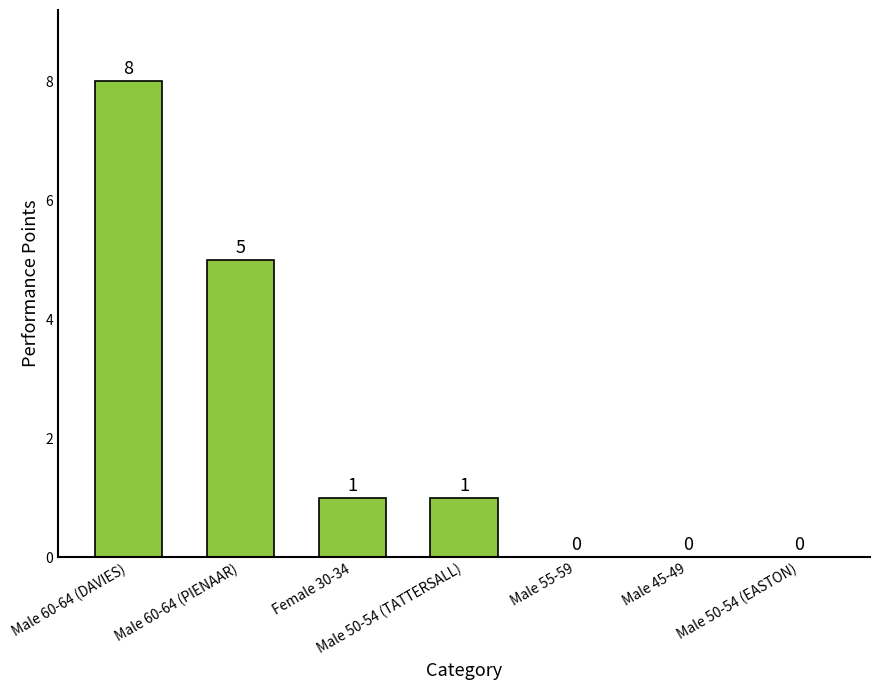

Which has a higher value, Male 45-49 or Male 50-54 (TATTERSALL)?

Male 50-54 (TATTERSALL)